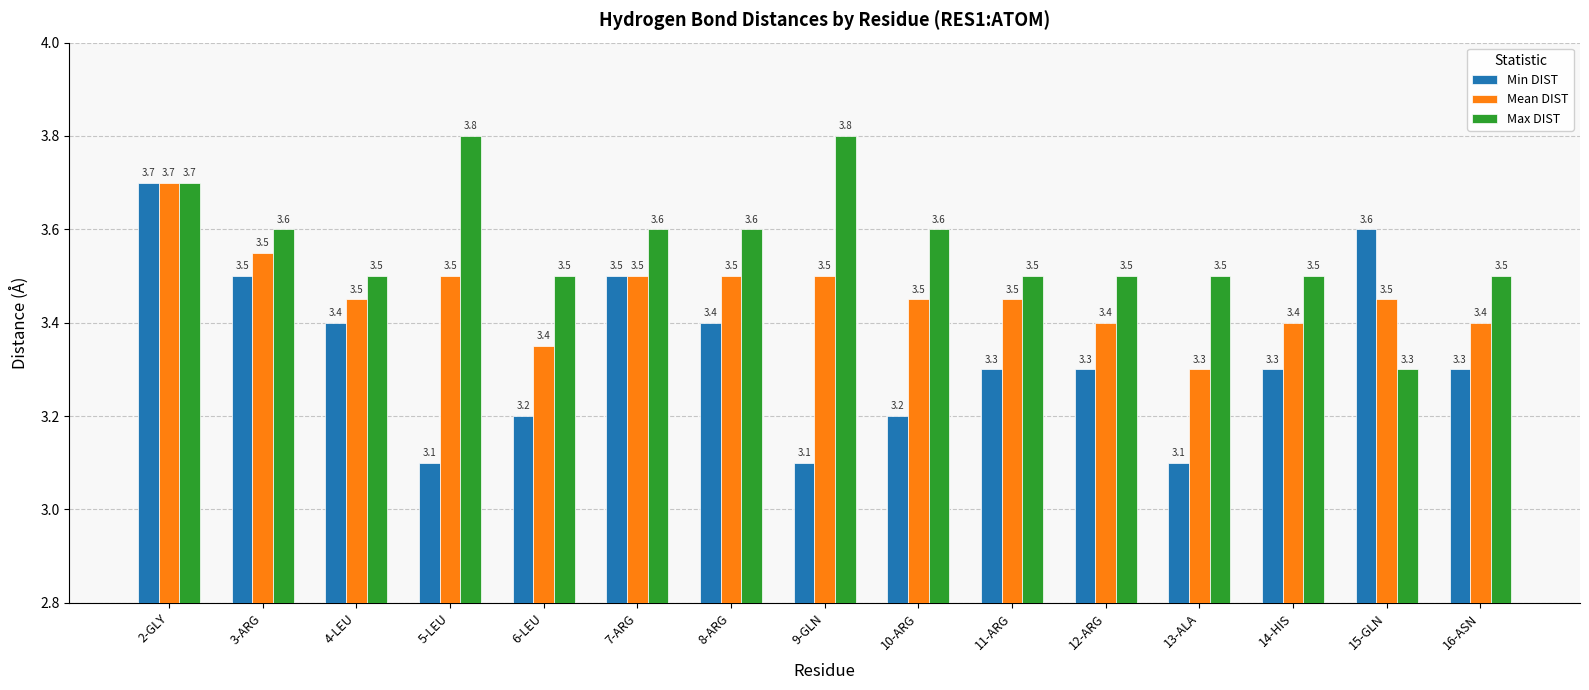

At which category is the sum across all series the highest?

2-GLY